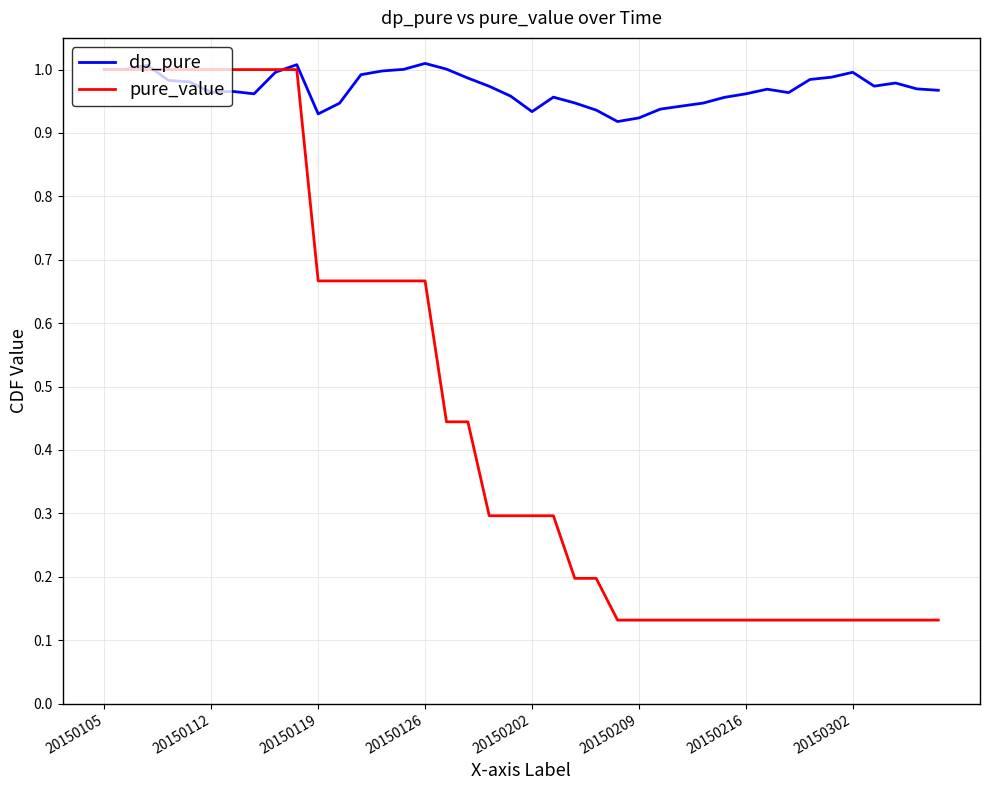

In dp_pure, how many points are higher than both neighbors (excluding endpoints)?

8